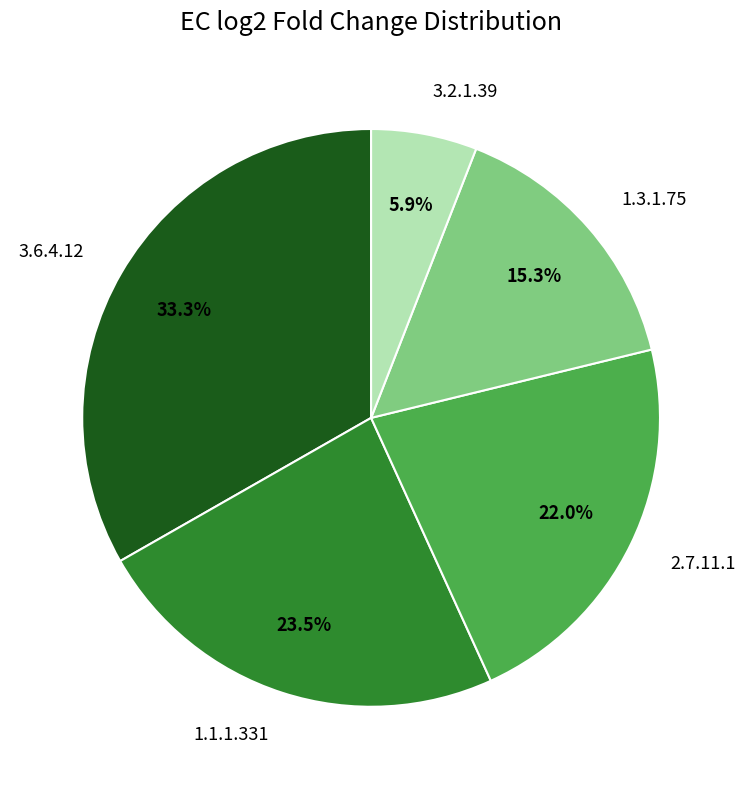

Is there any slice that represents more than half of the pie?

No